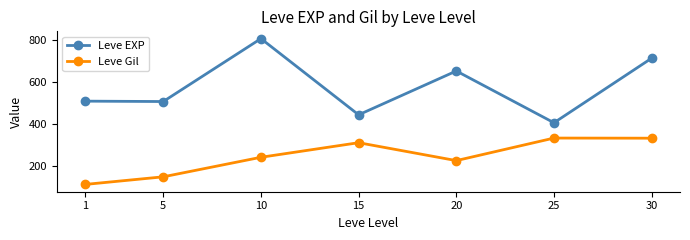

At how many categories does at least one series exceed 749?

1